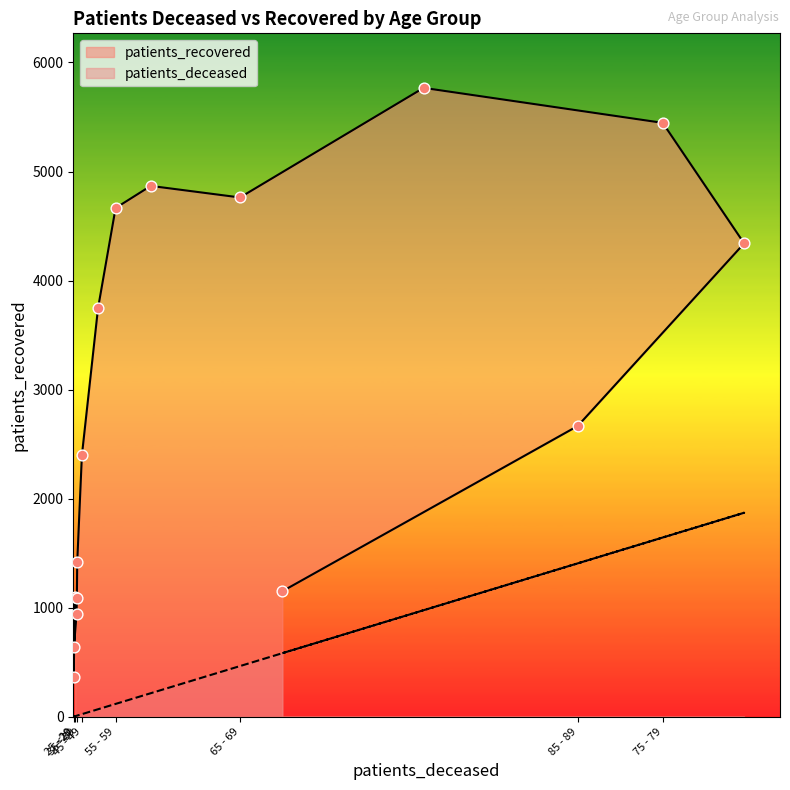

Which series has the widest spread of Y values?

patients_recovered